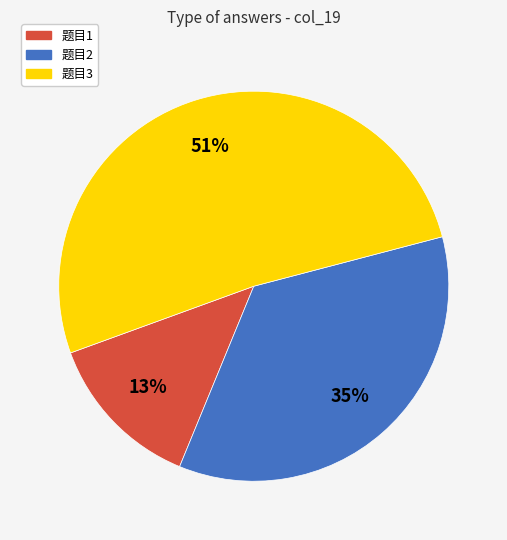

Is it true that 题目3 is 63% of the pie?

False